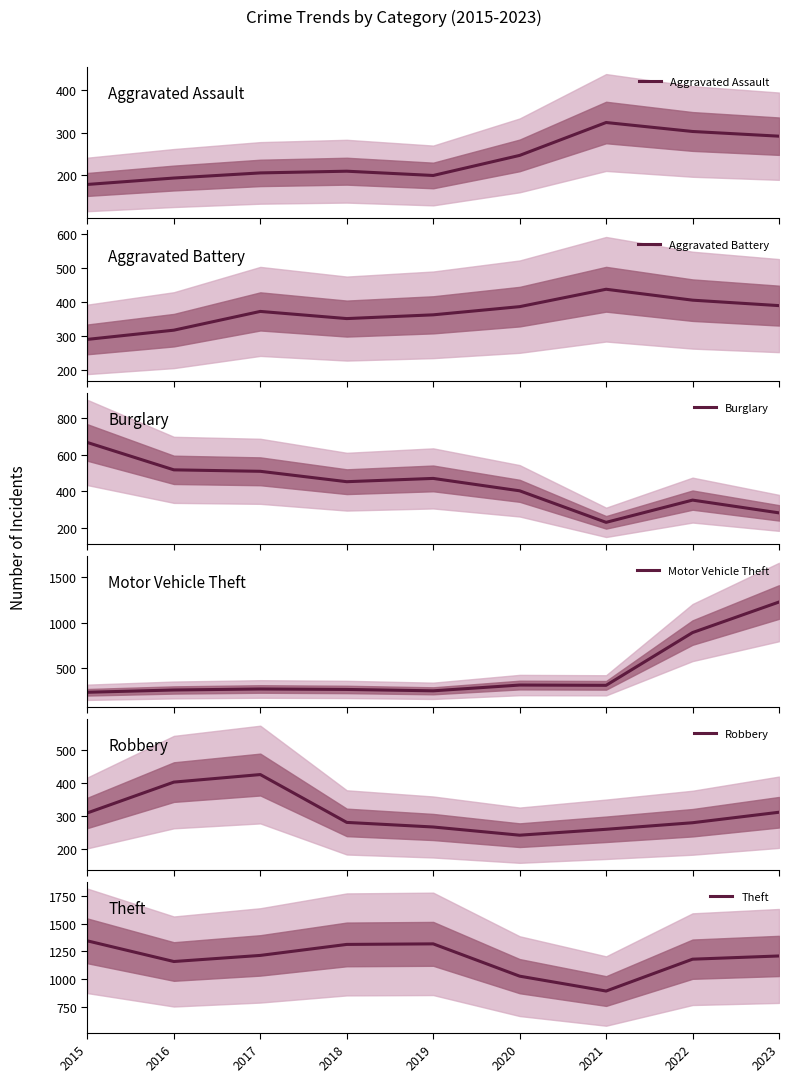

What is the total value across all series at 2022?

3412